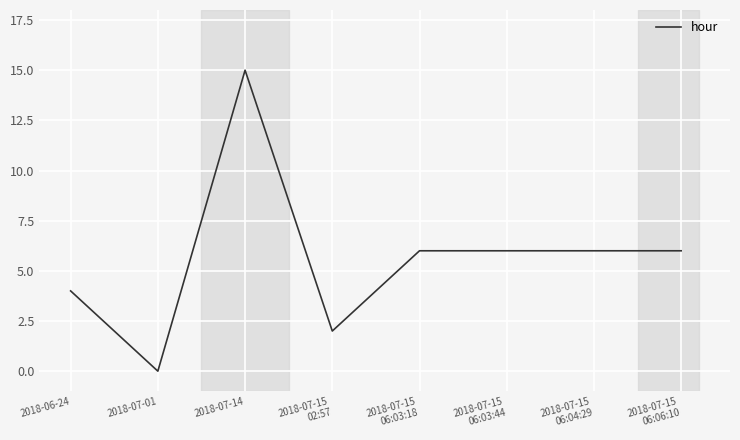

Reading left to right, extract all data points from this chart.

4	0	15	2	6	6	6	6